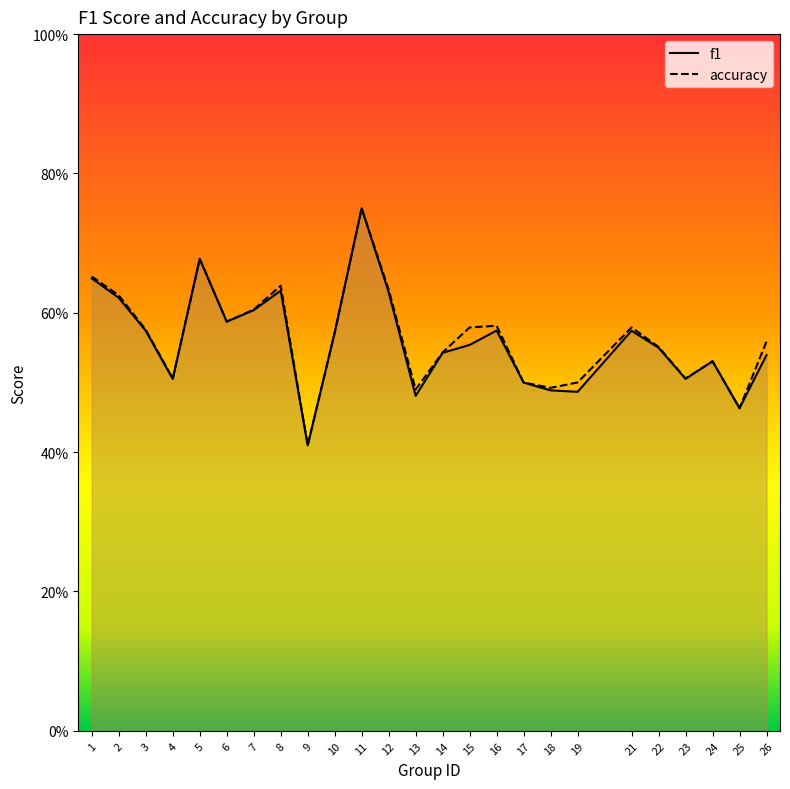

What is the sum of all f1 values?

14.0